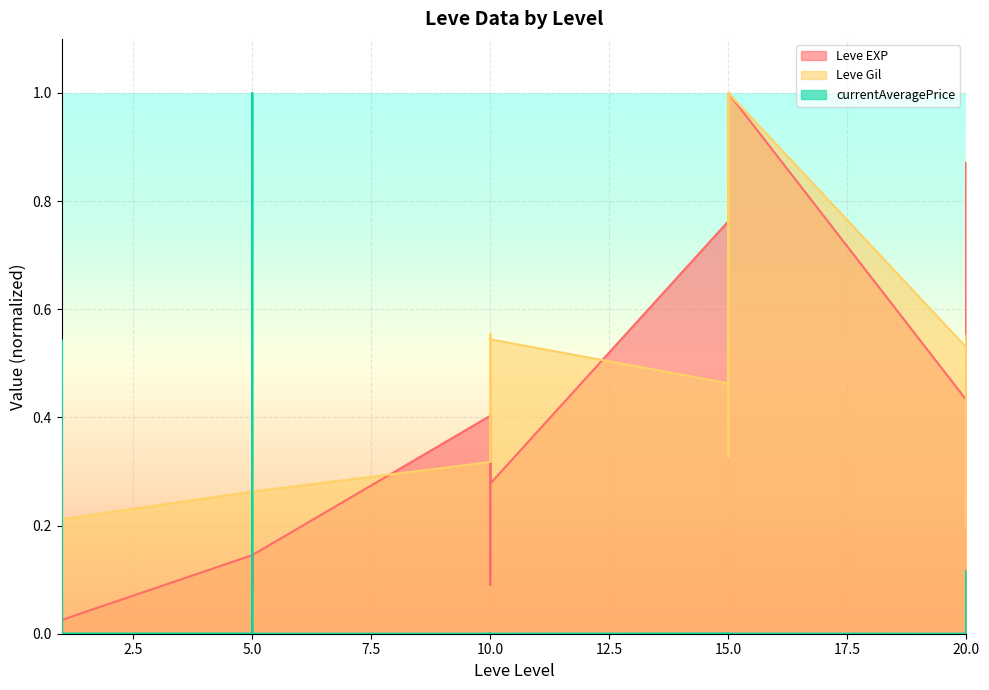

Reading left to right, transcribe all the data shown in this chart.

Leve EXP: 1=0.0	1=0.0	1=0.0	1=0.0	1=0.0	1=0.0	5=0.1	5=0.1	5=0.1	5=0.1	5=0.1	5=0.1	10=0.4	10=0.3	10=0.3	10=0.1	10=0.4	10=0.3	15=0.8	15=0.5	15=1.0	15=0.4	15=0.5	15=1.0	20=0.4	20=0.5	20=0.7	20=0.9	20=0.4	20=0.4
Leve Gil: 1=0.2	1=0.2	1=0.2	1=0.2	1=0.2	1=0.2	5=0.3	5=0.3	5=0.3	5=0.3	5=0.3	5=0.3	10=0.3	10=0.5	10=0.5	10=0.3	10=0.6	10=0.5	15=0.5	15=0.3	15=1.0	15=0.4	15=0.3	15=1.0	20=0.5	20=0.3	20=0.4	20=0.5	20=0.2	20=0.6
currentAveragePrice: 1=0.0	1=0.5	1=0.0	1=0.0	1=0.0	1=0.0	5=0.0	5=0.0	5=1.0	5=0.1	5=0.0	5=0.0	10=0.0	10=0.0	10=0.0	10=0.0	10=0.0	10=0.0	15=0.0	15=0.0	15=0.0	15=0.0	15=0.0	15=0.0	20=0.0	20=0.0	20=0.0	20=0.1	20=0.0	20=0.0